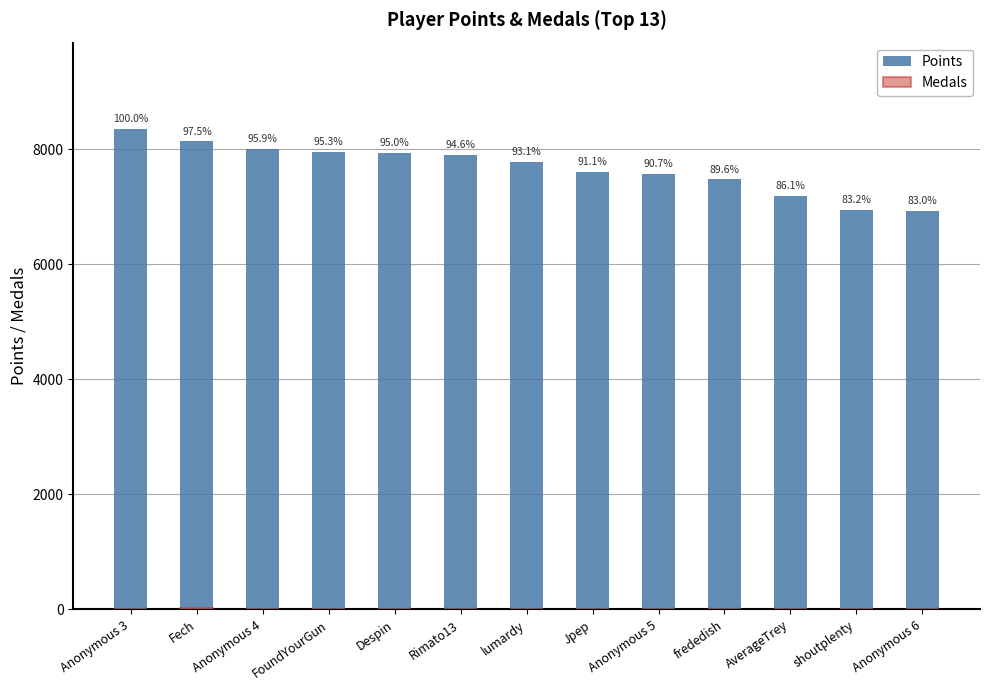

True or false: Medals has a value of 3 at lumardy.

True